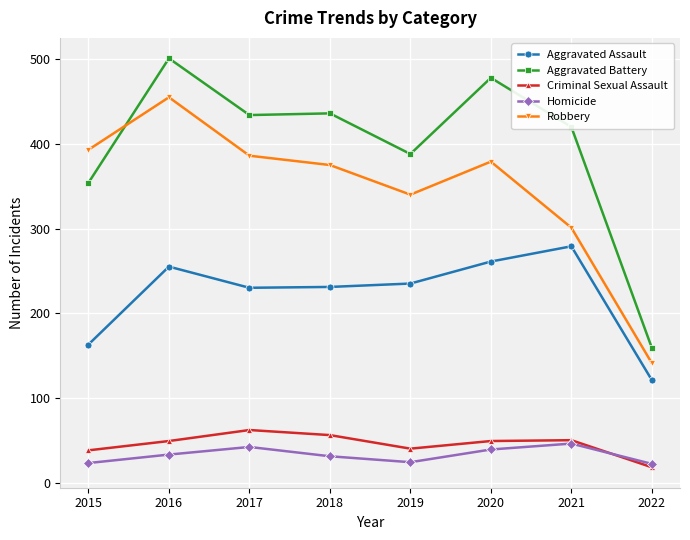

The Criminal Sexual Assault series shows 62 at 2017. True or false?

True